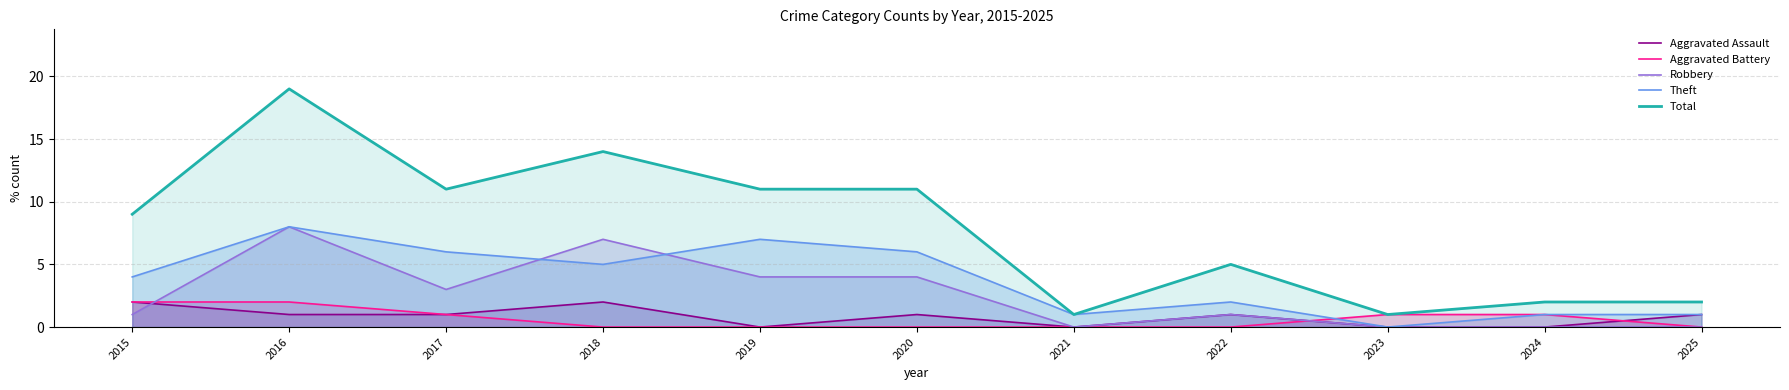

True or false: Aggravated Assault and Theft cross at least once.

False